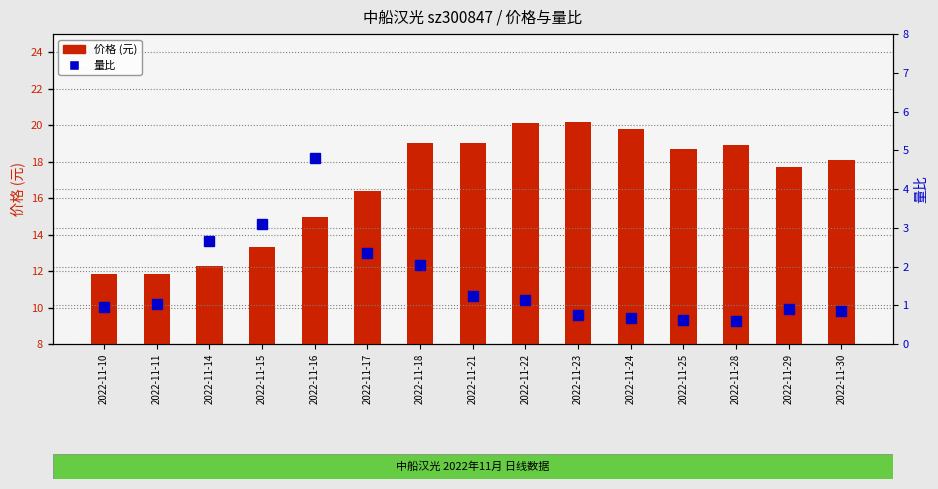

Where is 量比 nearest to the value 2?

2022-11-18